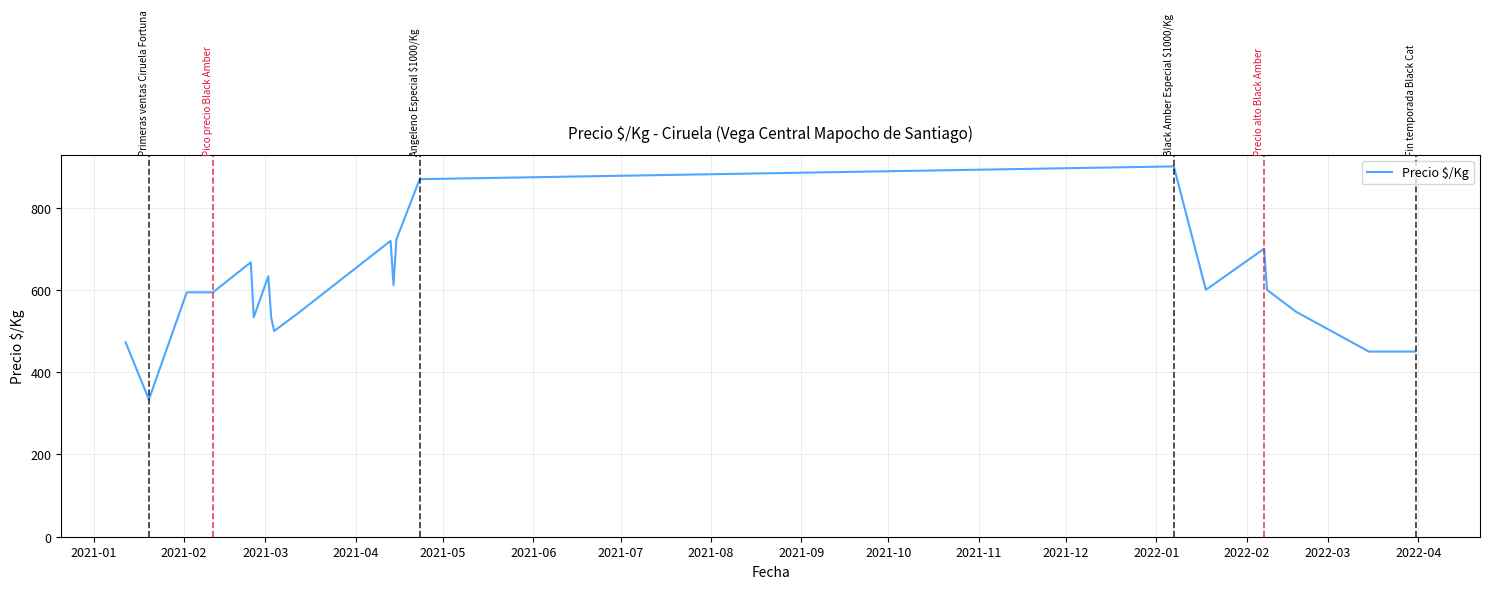

What is the greatest value displayed?

900.0